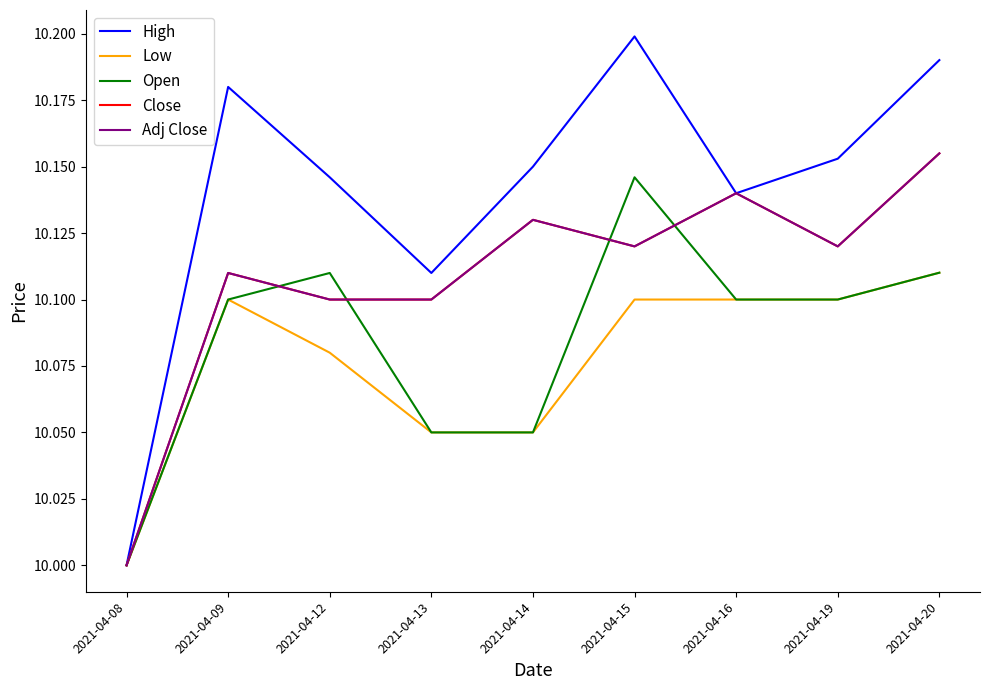

True or false: Low has a value of 10.1 at 2021-04-20.

True